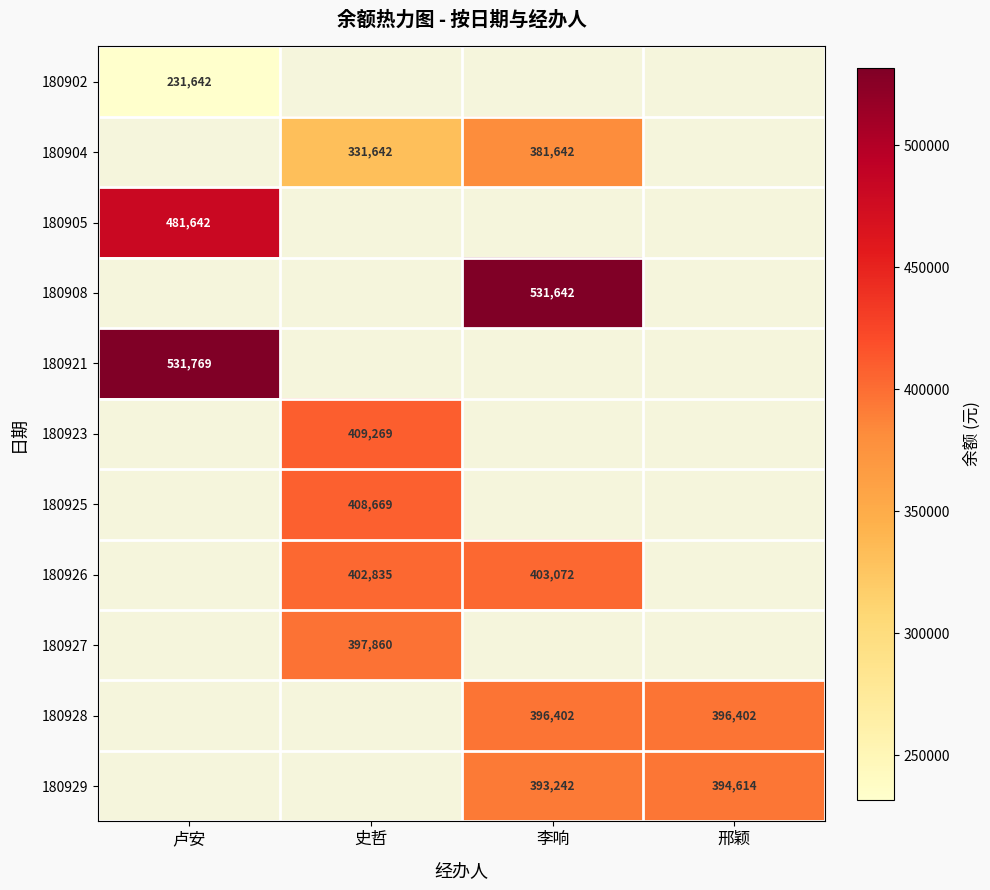

The value of 180927 at 史哲 is 397860. True or false?

True